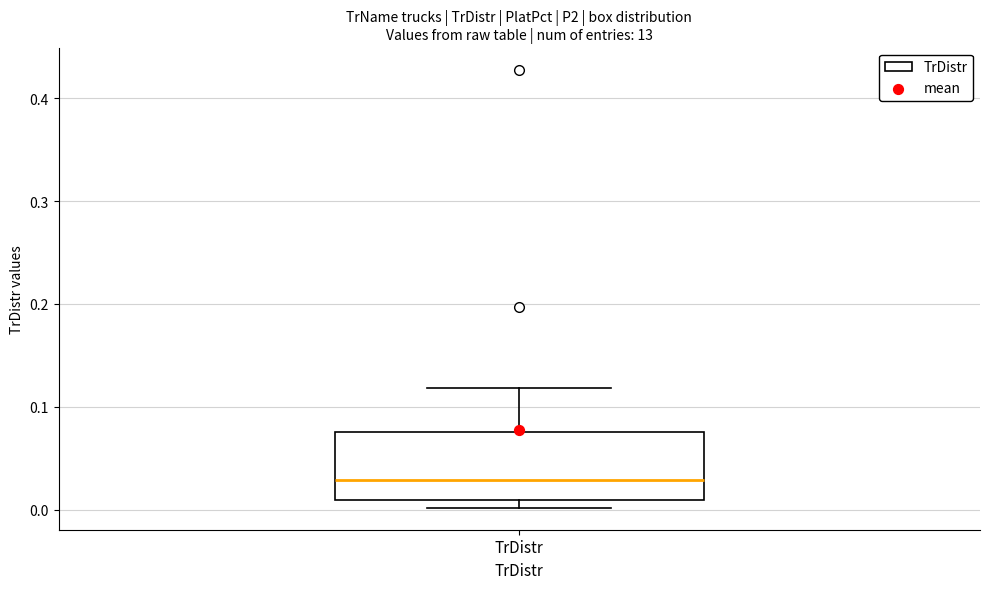

Where does the upper whisker of the box for TrDistr end on the y-axis? The values are not printed on the chart, so give them approximately, as read against the axis.

0.12